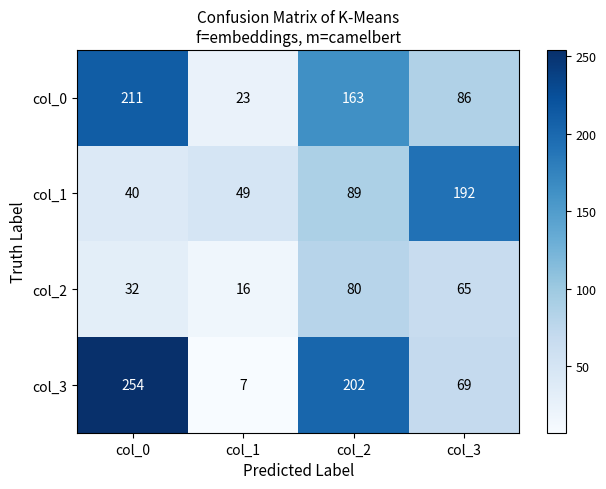

What is the average value of the col_2 series?

48